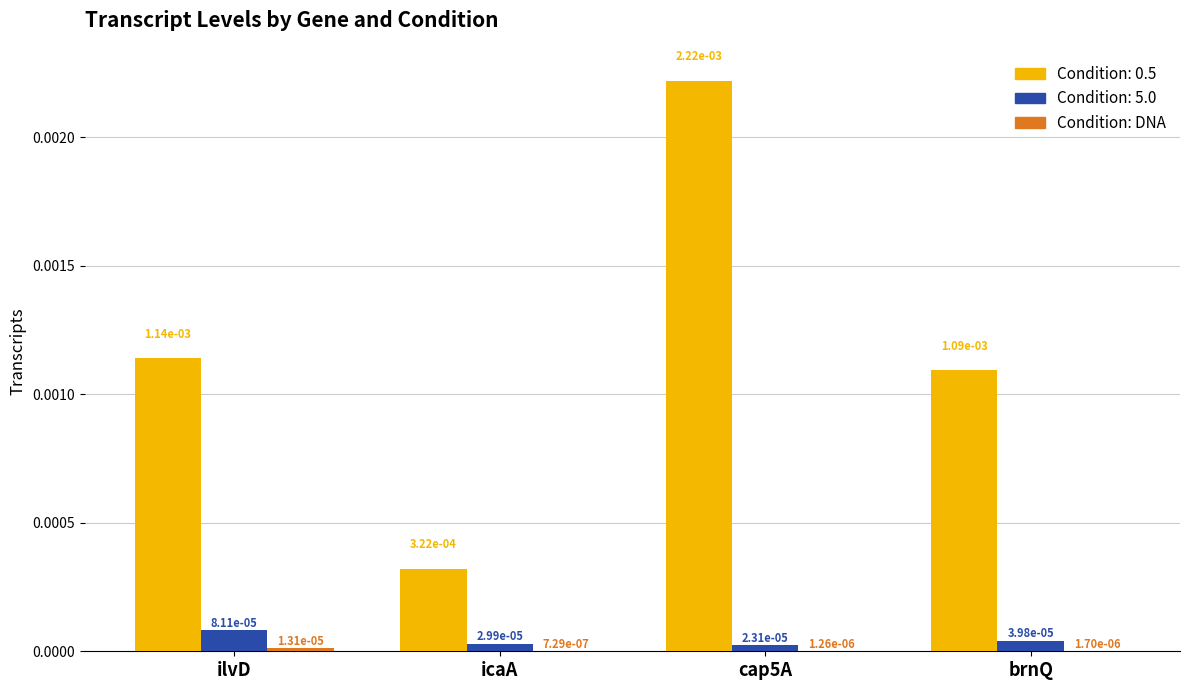

The value at cap5A is 0.0. True or false?

True